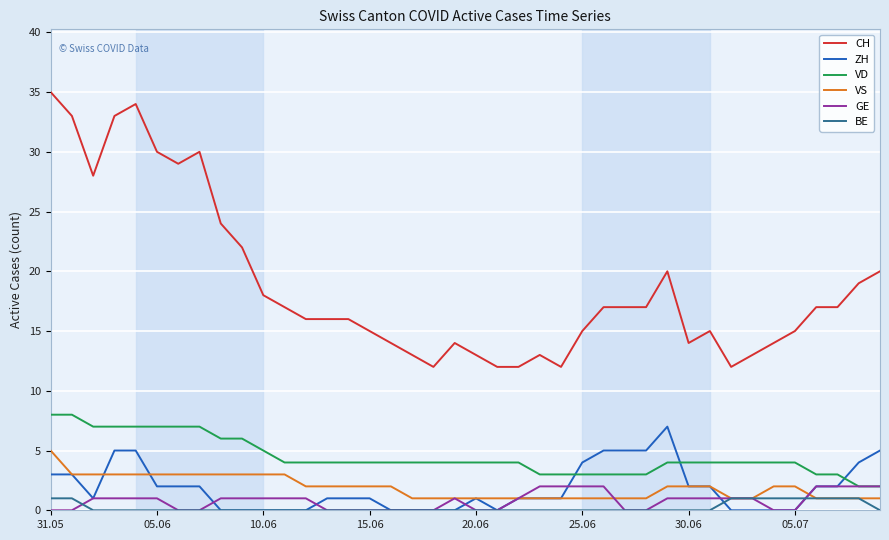

What is the maximum value shown in the chart?

35